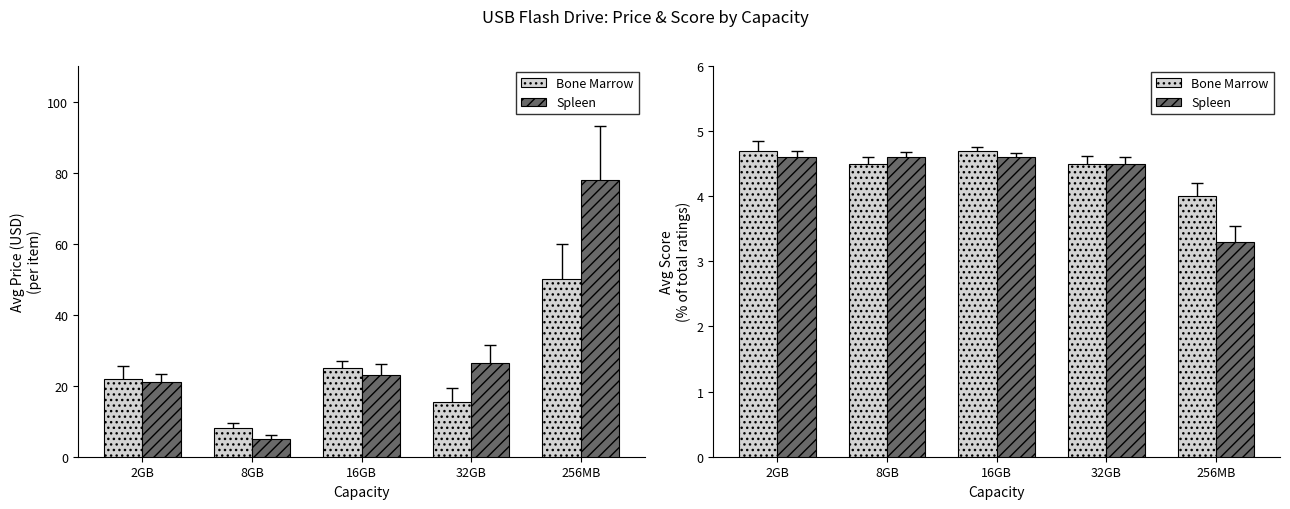

Which series has the largest total across all categories?

Bone Marrow